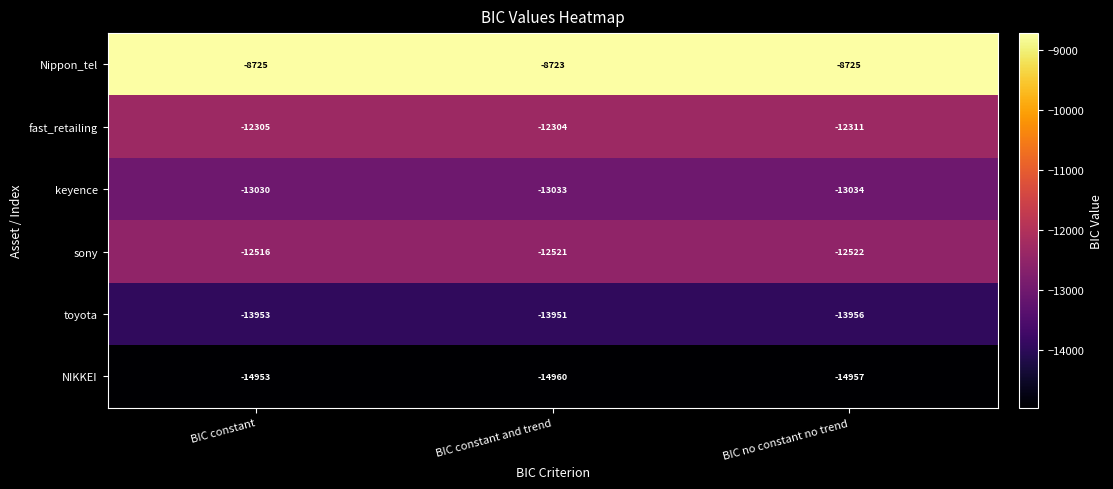

What is the difference between the highest and lowest values at BIC no constant no trend?

6232